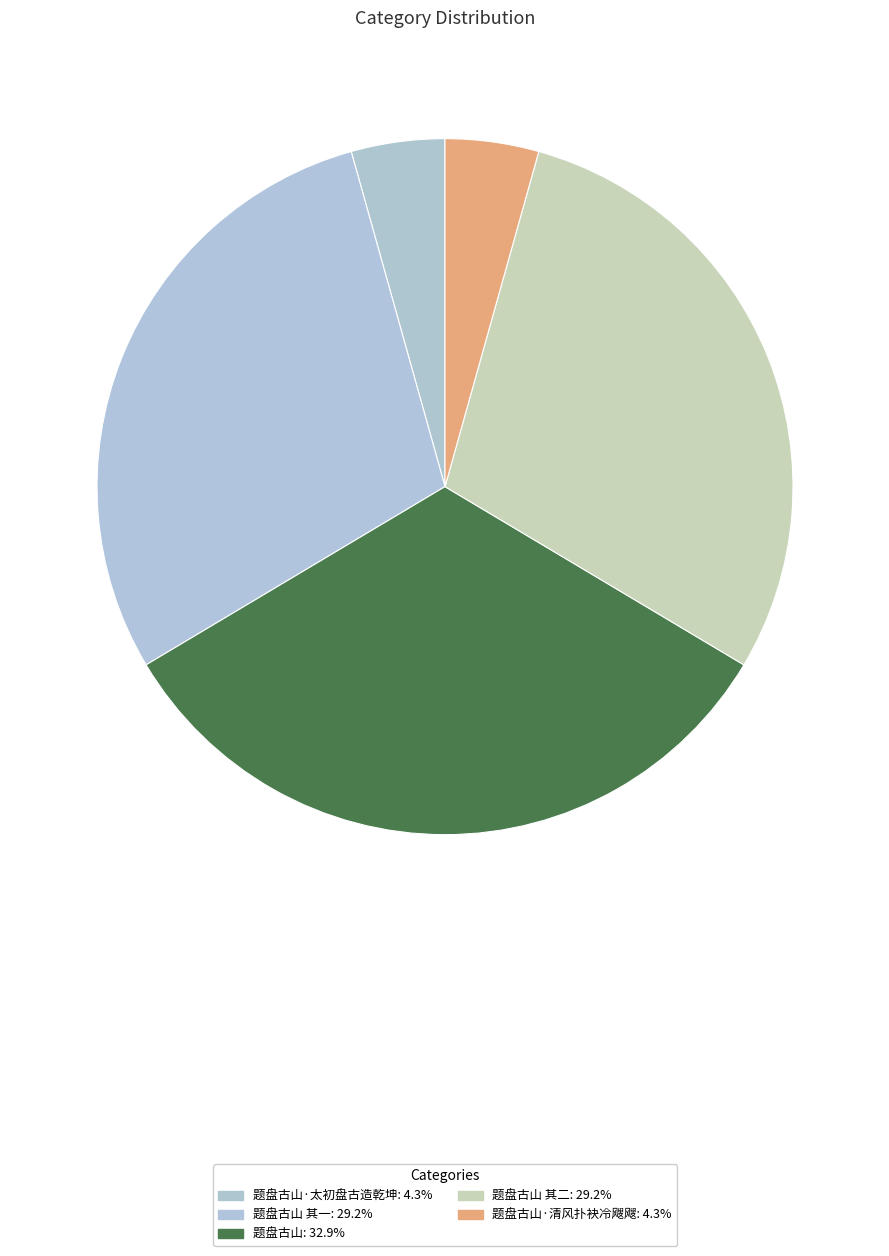

Rank the categories by value from lowest to highest.

题盘古山·清风扑袂冷飕飕, 题盘古山·太初盘古造乾坤, 题盘古山 其二, 题盘古山 其一, 题盘古山